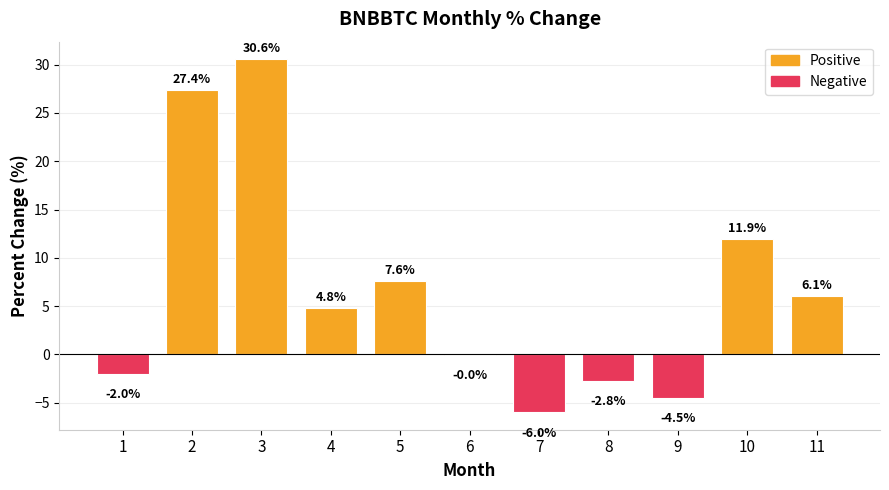

What value does the data have at 11?

6.1